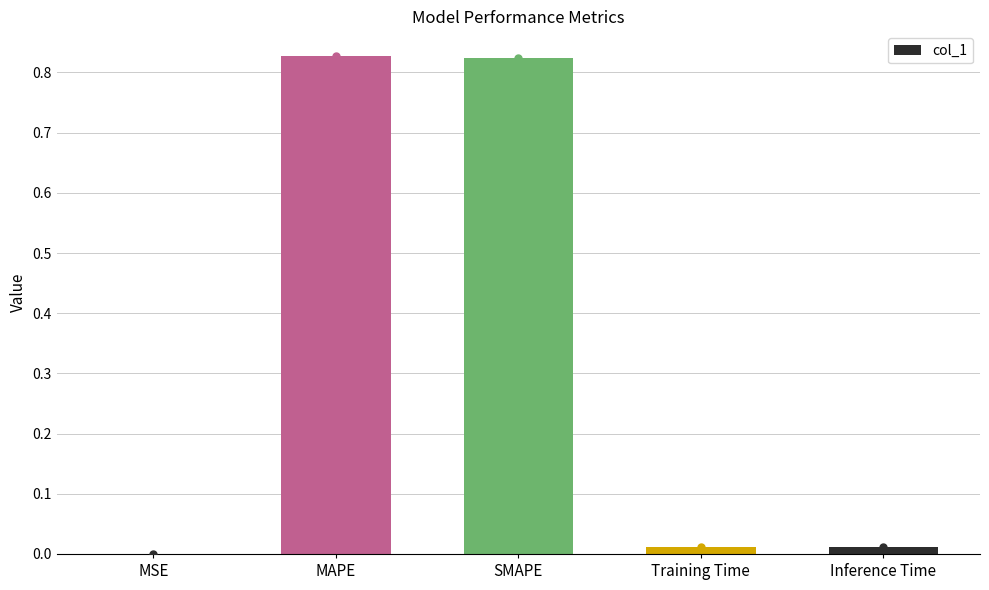

Is it true that the value at SMAPE is 1.1?

False